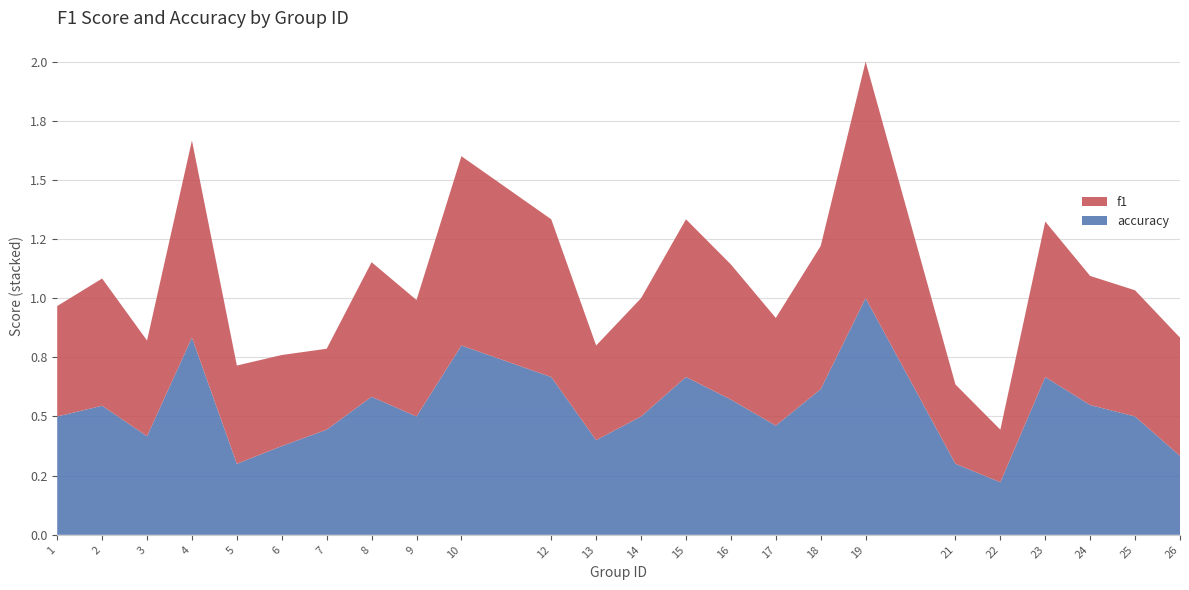

Reading right to left, extract all data points from this chart.

f1: 26=0.5	25=0.5	24=0.5	23=0.7	22=0.2	21=0.3	19=1.0	18=0.6	17=0.5	16=0.6	15=0.7	14=0.5	13=0.4	12=0.7	10=0.8	9=0.5	8=0.6	7=0.3	6=0.4	5=0.4	4=0.8	3=0.4	2=0.5	1=0.5
accuracy: 26=0.3	25=0.5	24=0.5	23=0.7	22=0.2	21=0.3	19=1.0	18=0.6	17=0.5	16=0.6	15=0.7	14=0.5	13=0.4	12=0.7	10=0.8	9=0.5	8=0.6	7=0.4	6=0.4	5=0.3	4=0.8	3=0.4	2=0.5	1=0.5